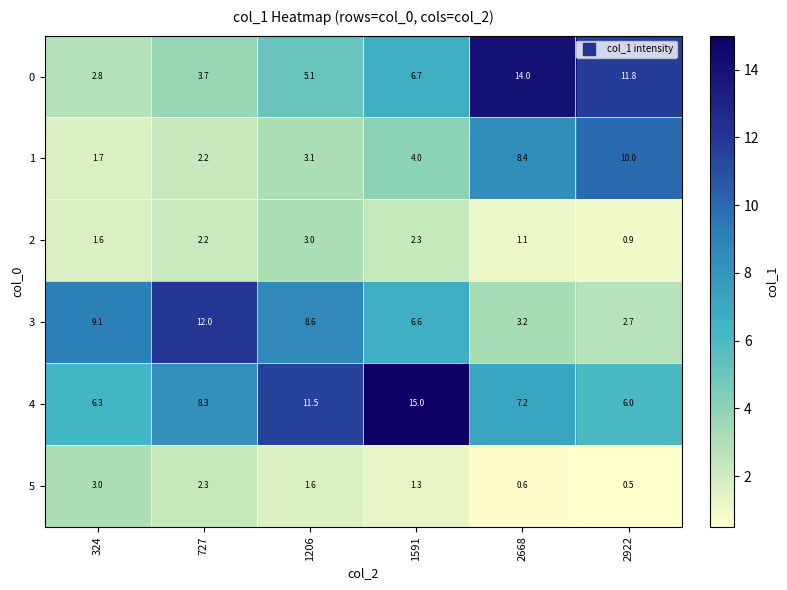

The value of 2 at 2922 is 0.6. True or false?

False